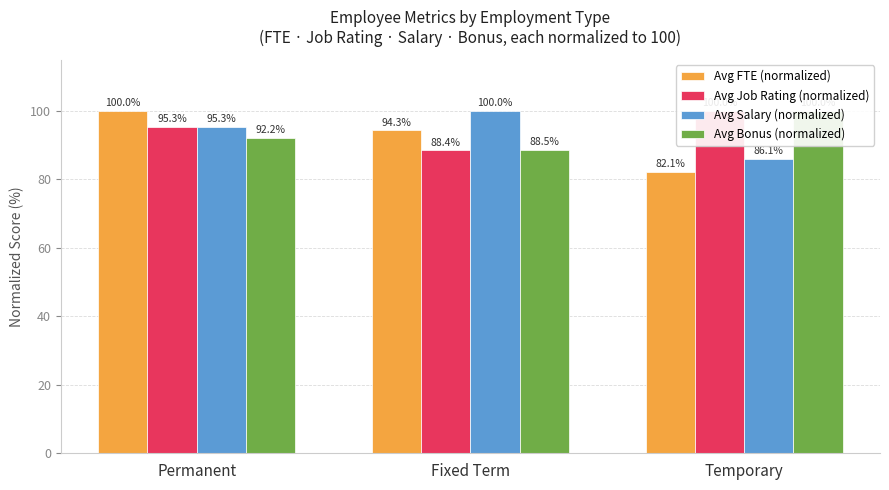

What is the approximate value of Avg Salary (normalized) at Temporary?

86.1